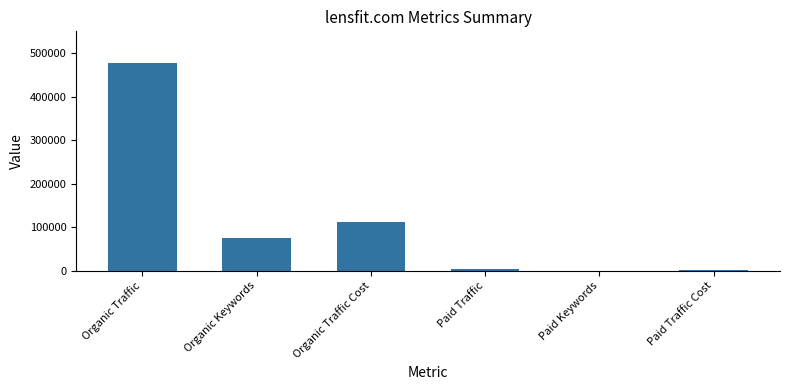

Approximately how many times larger is the value at Paid Traffic compared to Paid Traffic Cost?

3.6